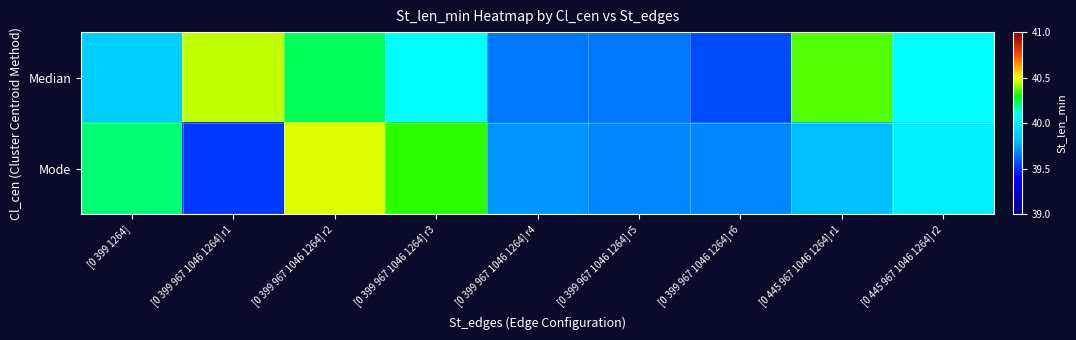

Which series has the largest total across all categories?

Median